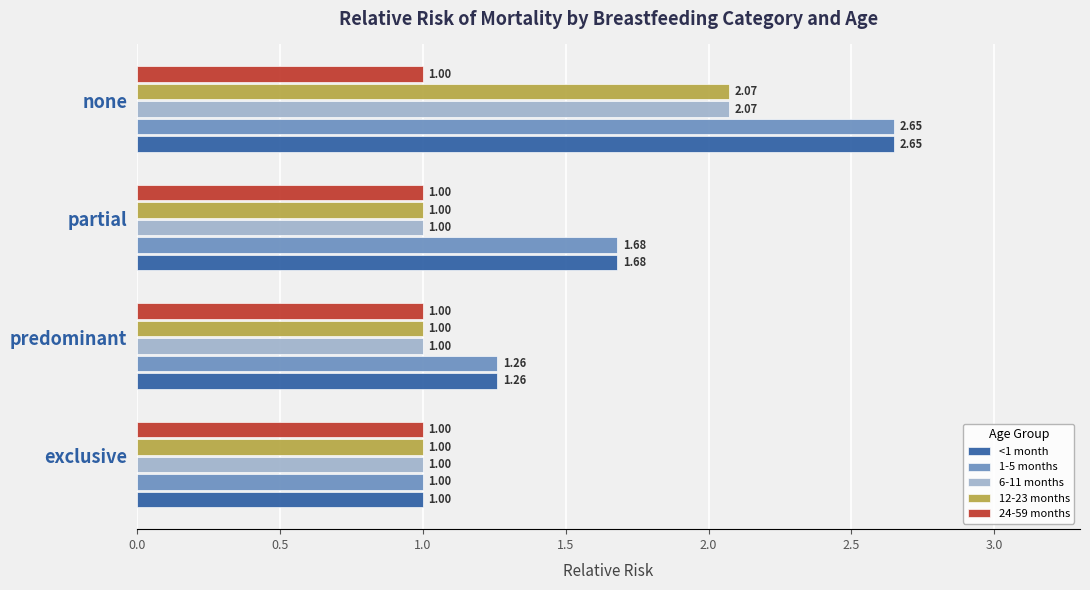

At which label does <1 month reach its peak?

none